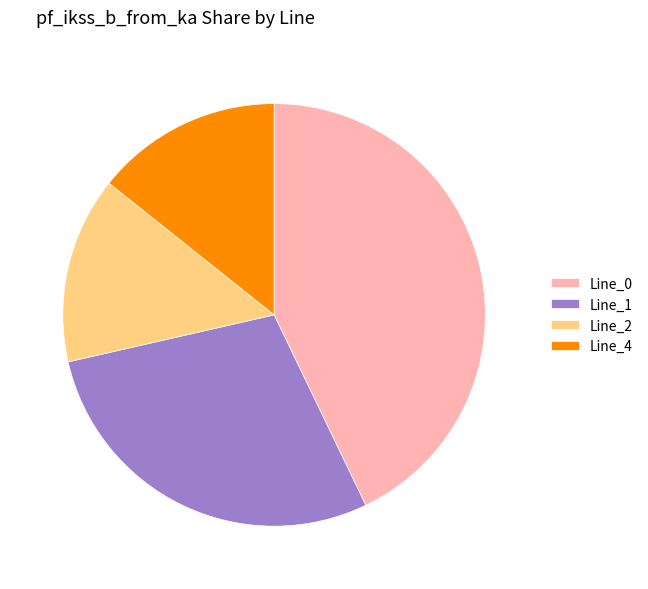

Which category has the biggest portion of the pie?

Line_0